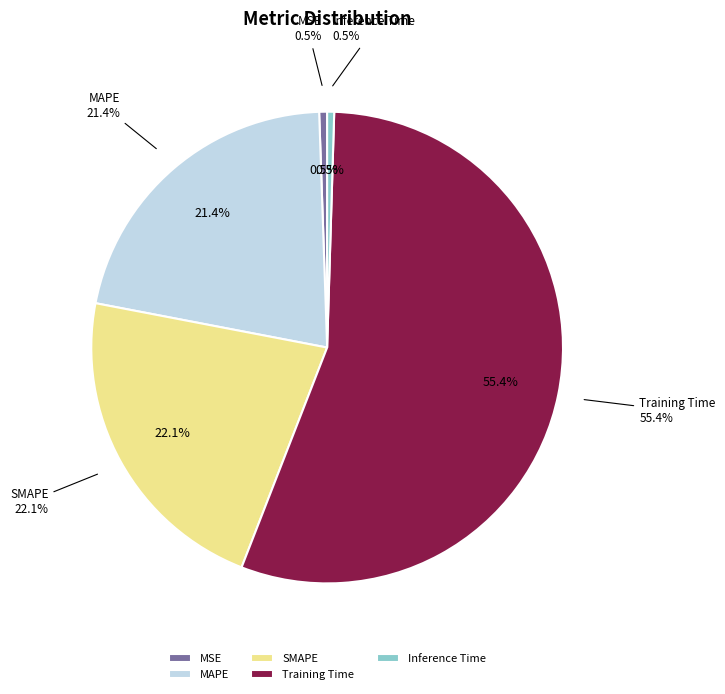

What is the majority slice?

Training Time